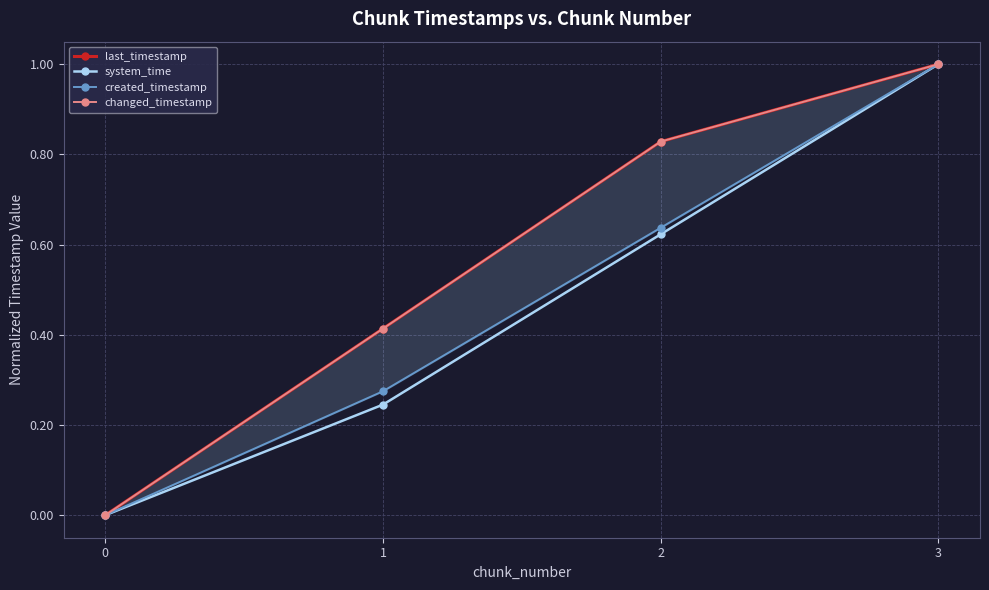

The system_time series shows 0.2 at 1. True or false?

True